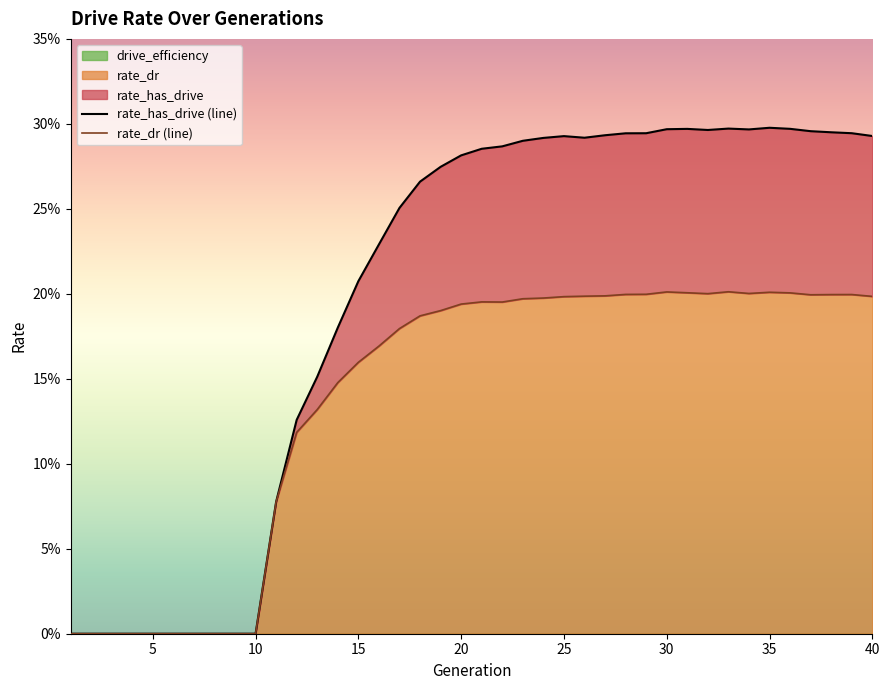

Does the chart display data point markers on the line(s)?

No